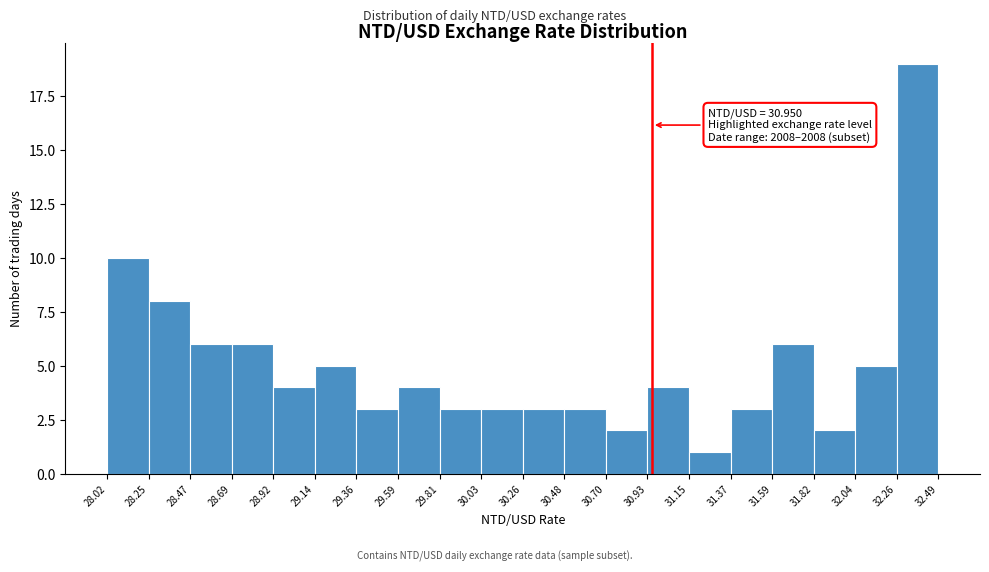

Over which range of the x-axis is the bar tallest?

32.26 to 32.49